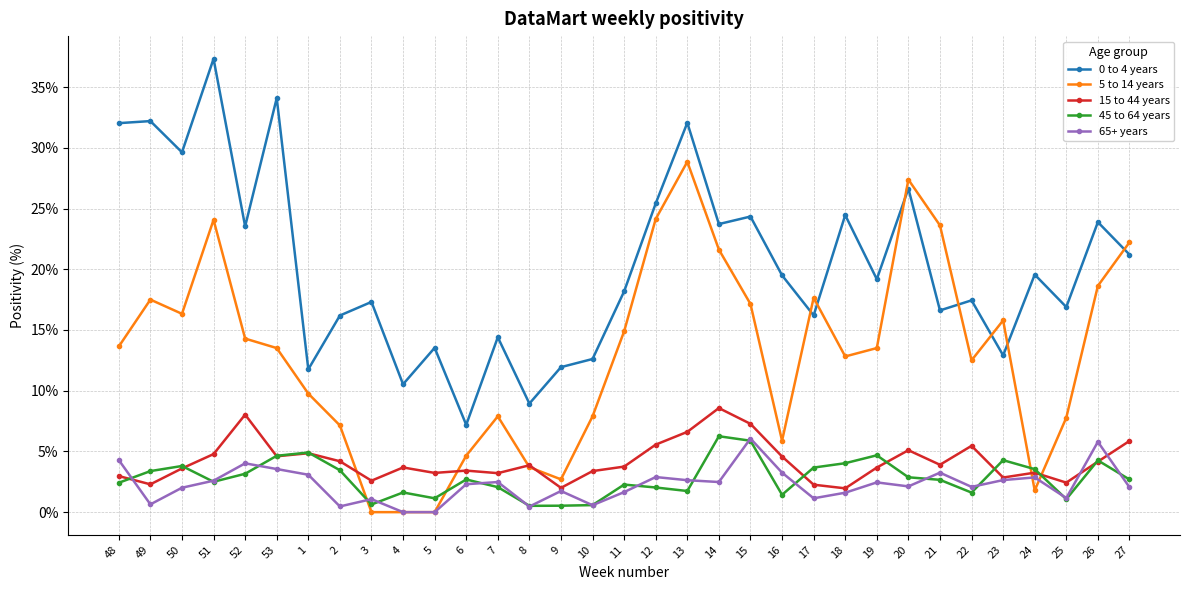

What is the label of the 3rd point from the left?

50